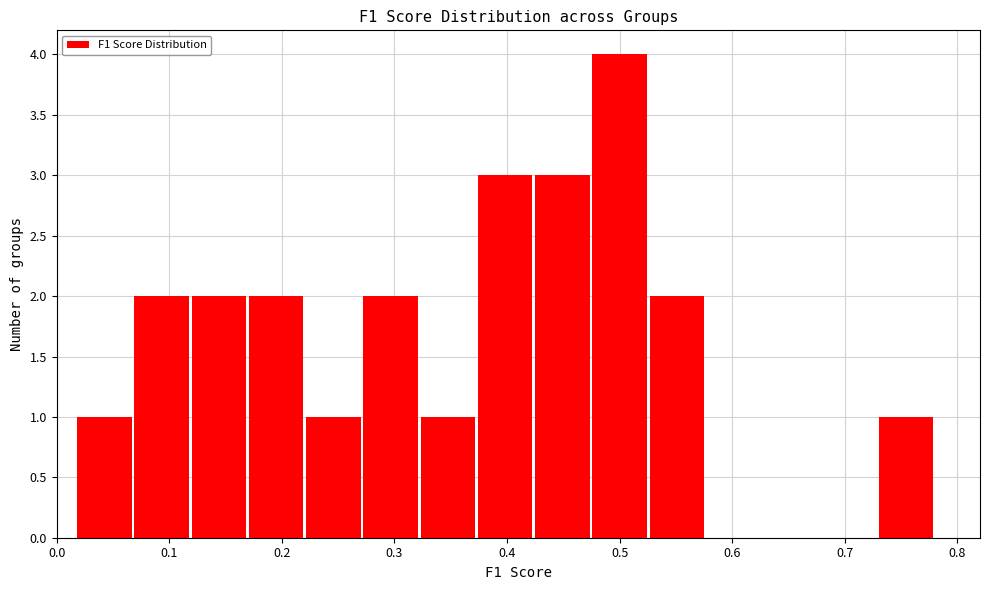

Which range on the x-axis has the tallest bar?

0.48 to 0.53